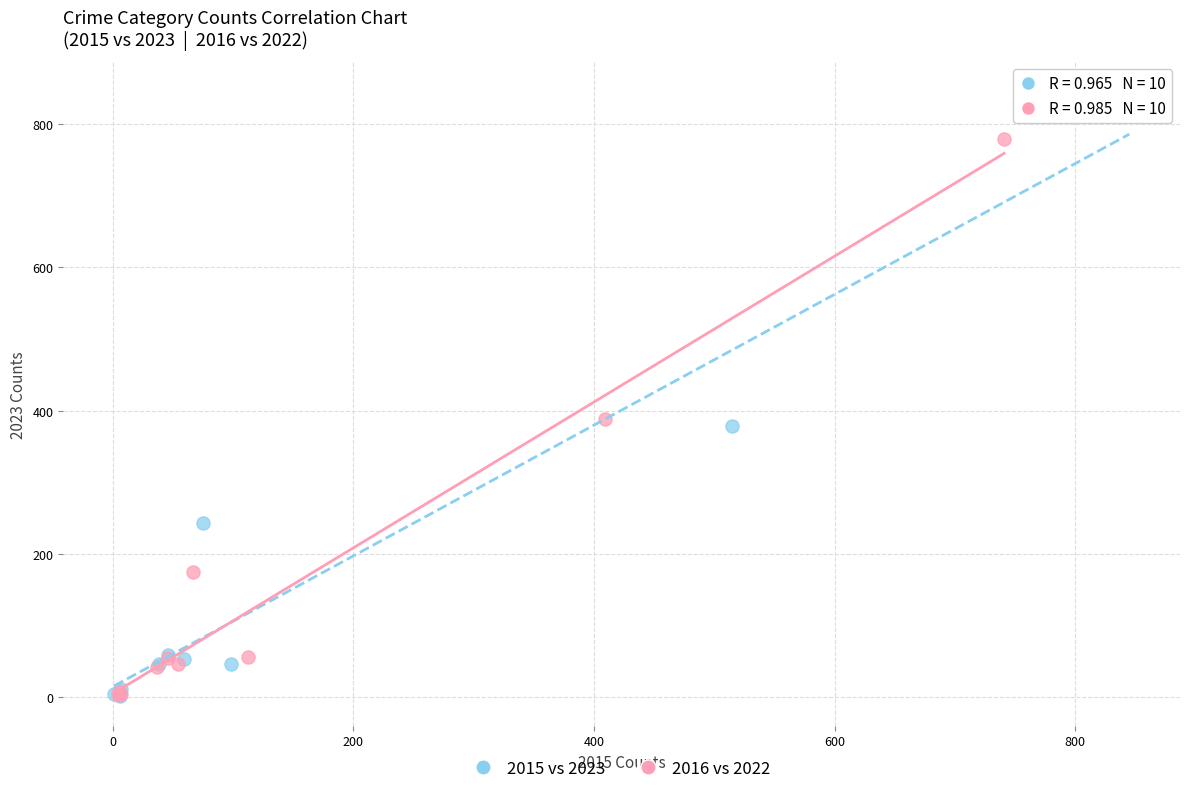

What are all the series names shown in the legend?

2015 vs 2023, 2016 vs 2022